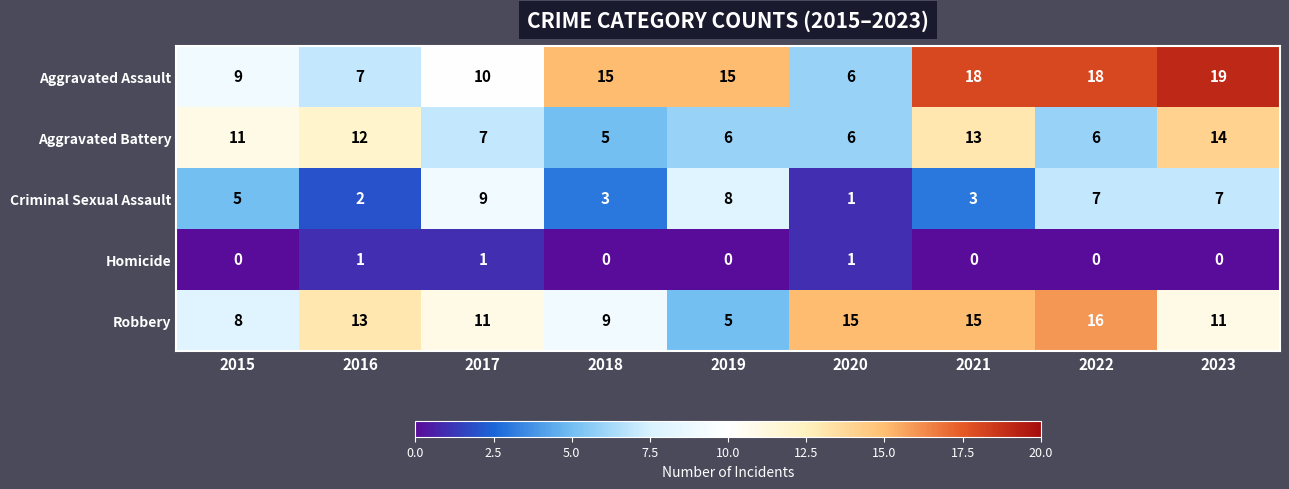

Count the number of categories in the chart.

9